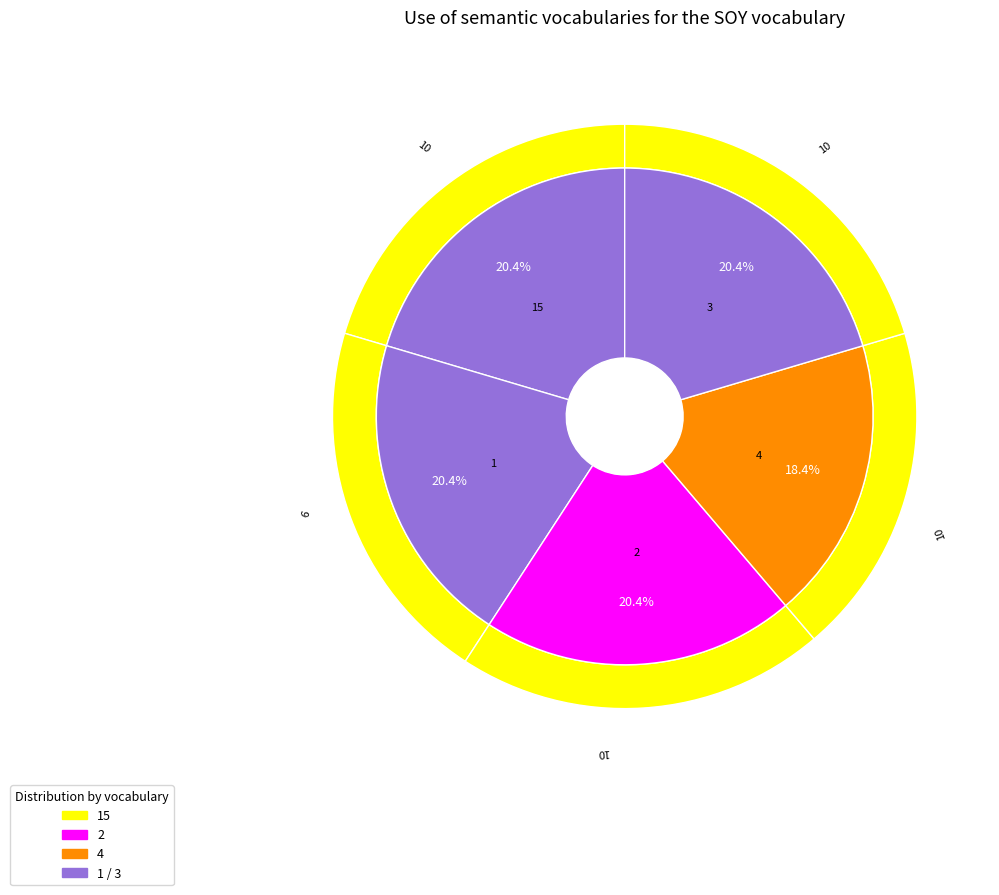

To the nearest percent, what percentage of the pie is 3?

20%